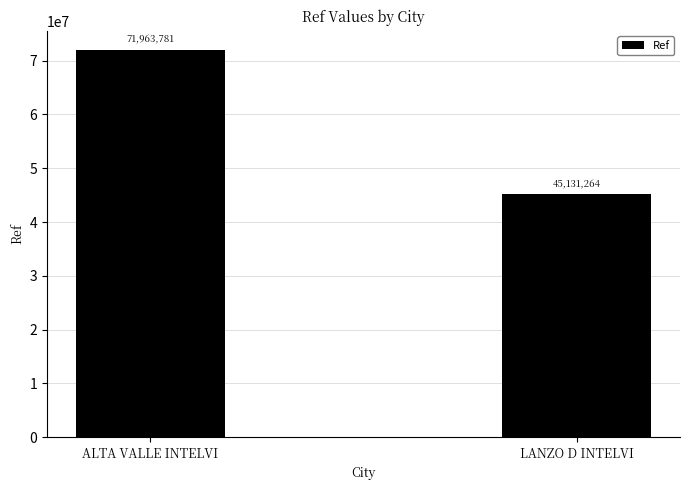

Is it true that the value at LANZO D INTELVI is 25025443?

False